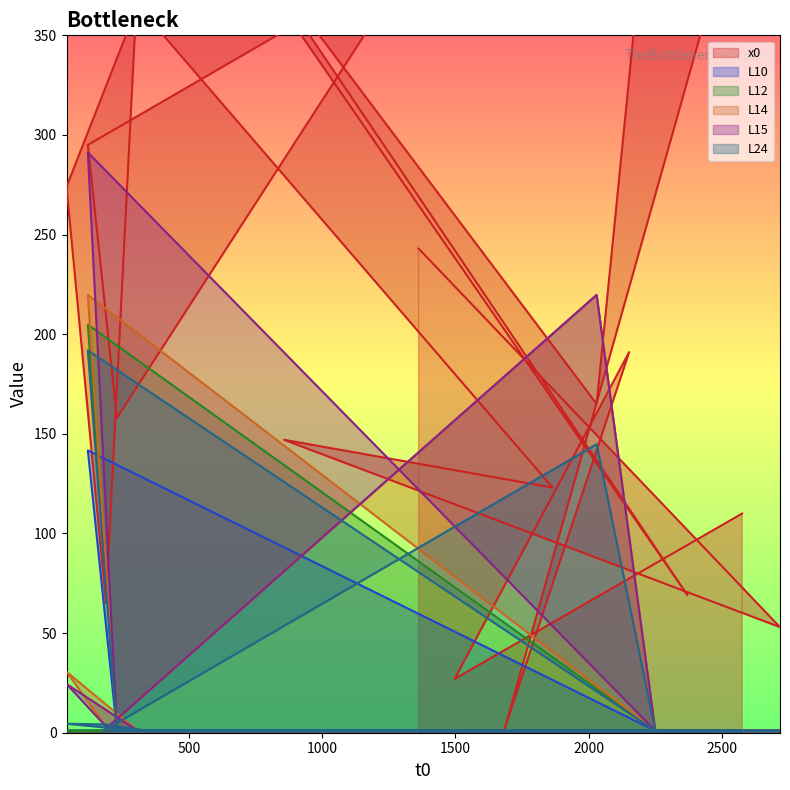

Which category has the highest value in the L15 series?

121